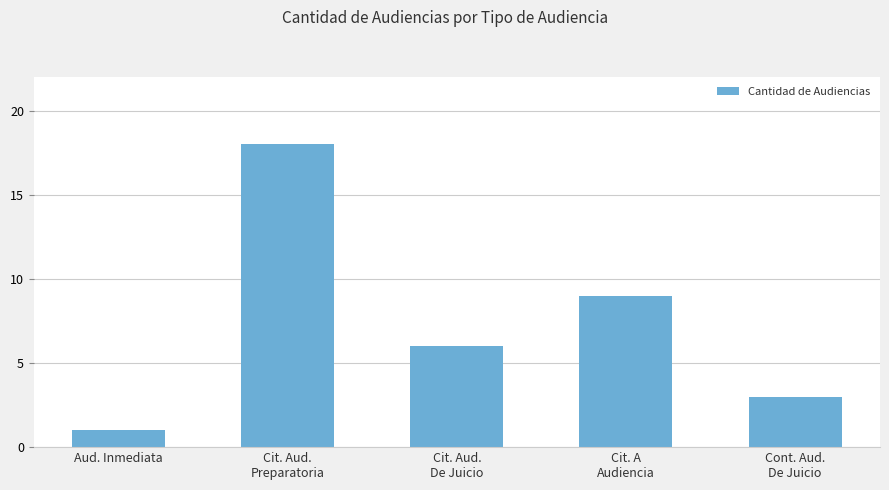

What is the greatest value displayed?

18